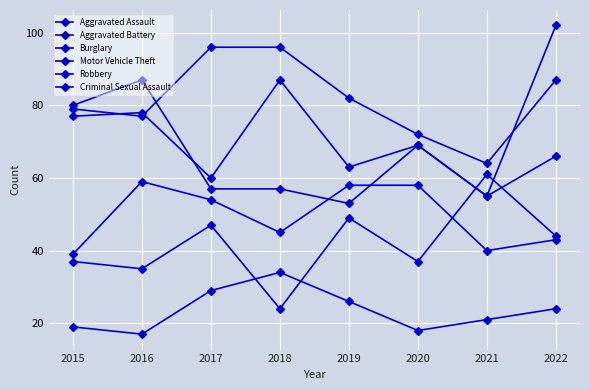

How many interior local valleys does the Criminal Sexual Assault series have?

2